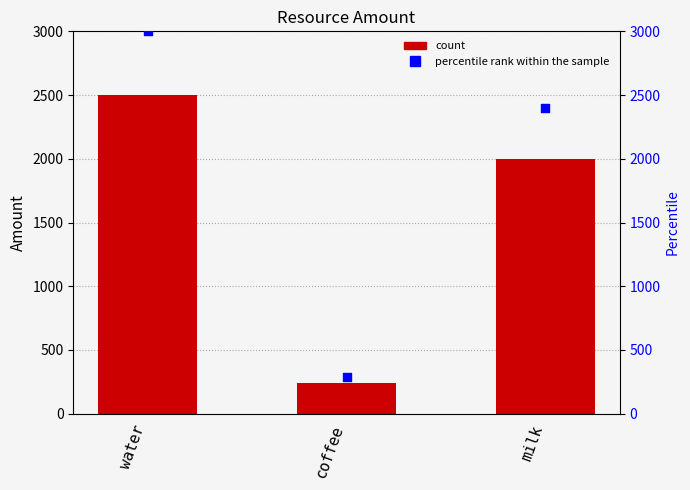

Which series contains the lowest Y value?

Amount